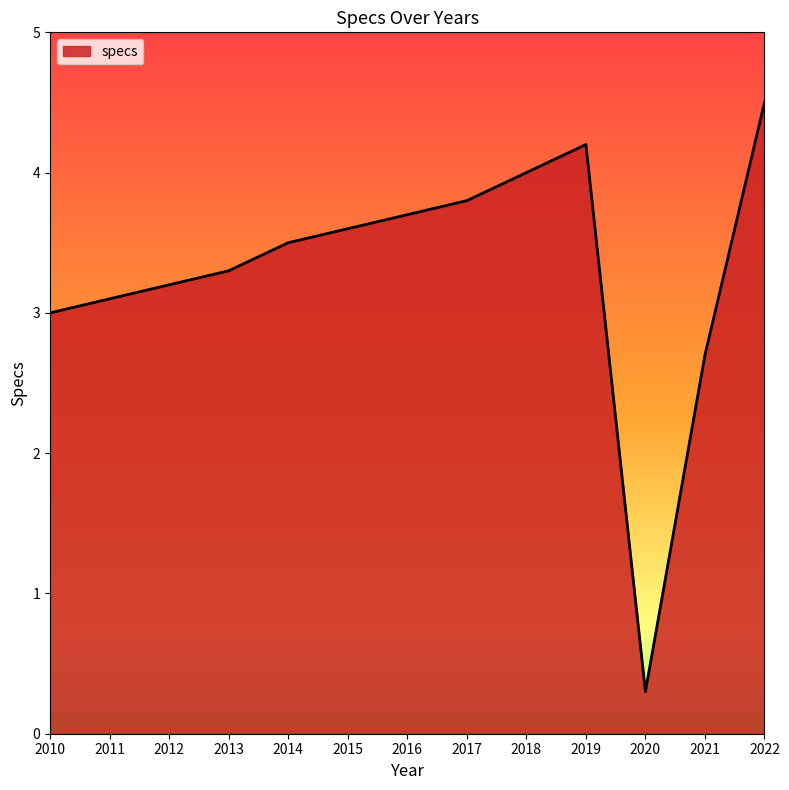

What is the difference between the maximum and minimum values?

4.2